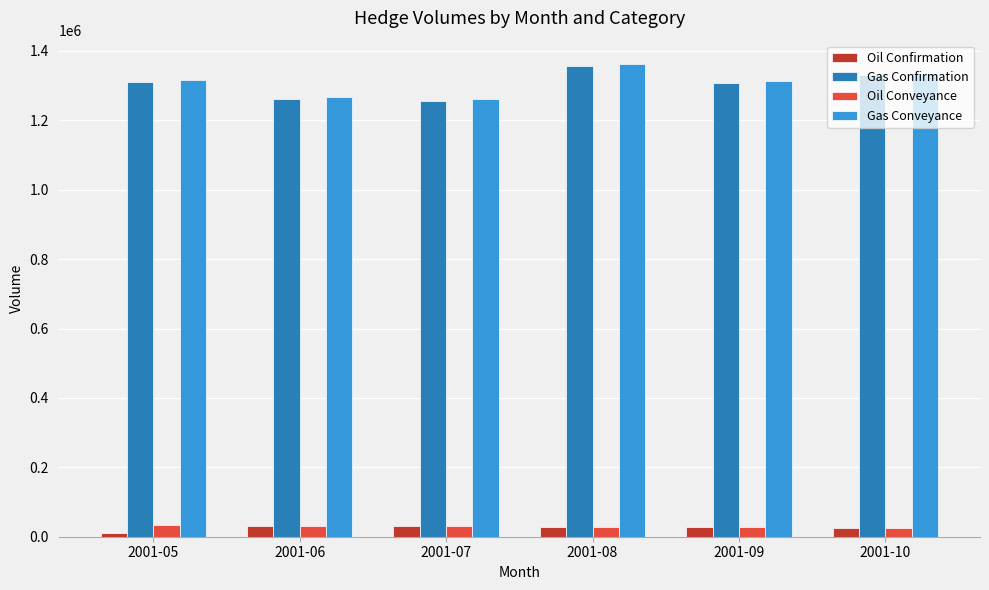

Count the number of categories in the chart.

6